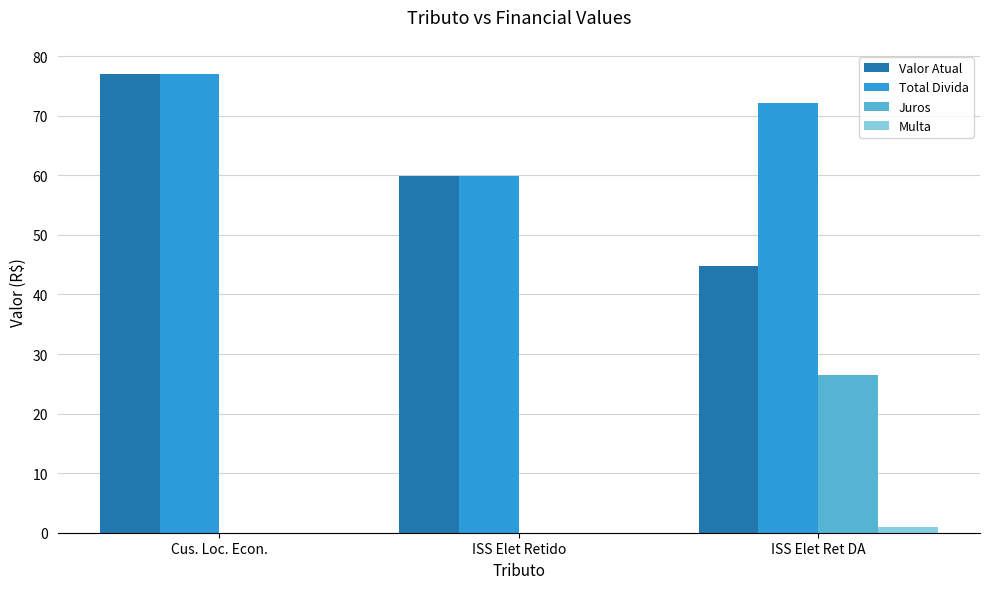

At which label does Valor Atual reach its peak?

Cus. Loc. Econ.